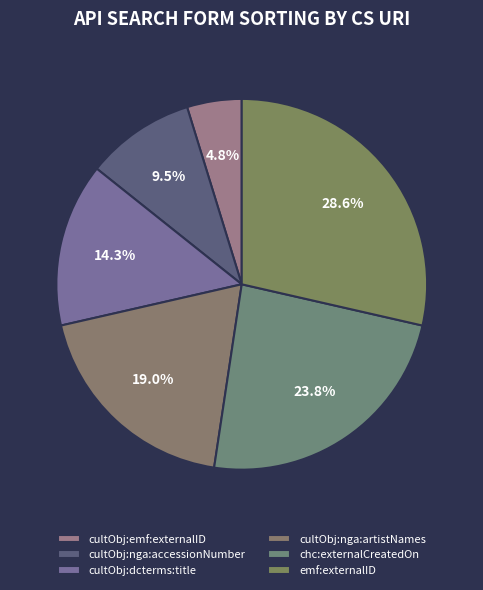

Rank the categories by value from lowest to highest.

cultObj:emf:externalID, cultObj:nga:accessionNumber, cultObj:dcterms:title, cultObj:nga:artistNames, chc:externalCreatedOn, emf:externalID